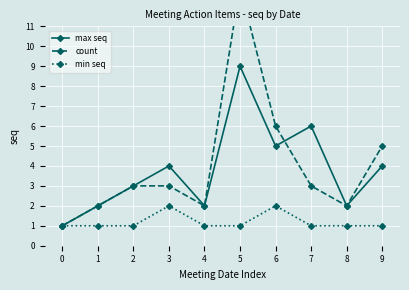

Count the number of categories in the chart.

10